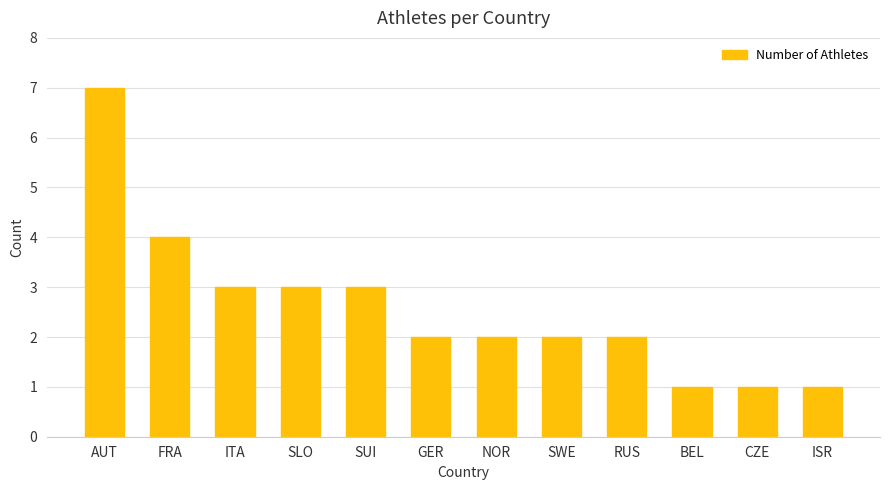

What is the label of the 8th bar from the left?

SWE